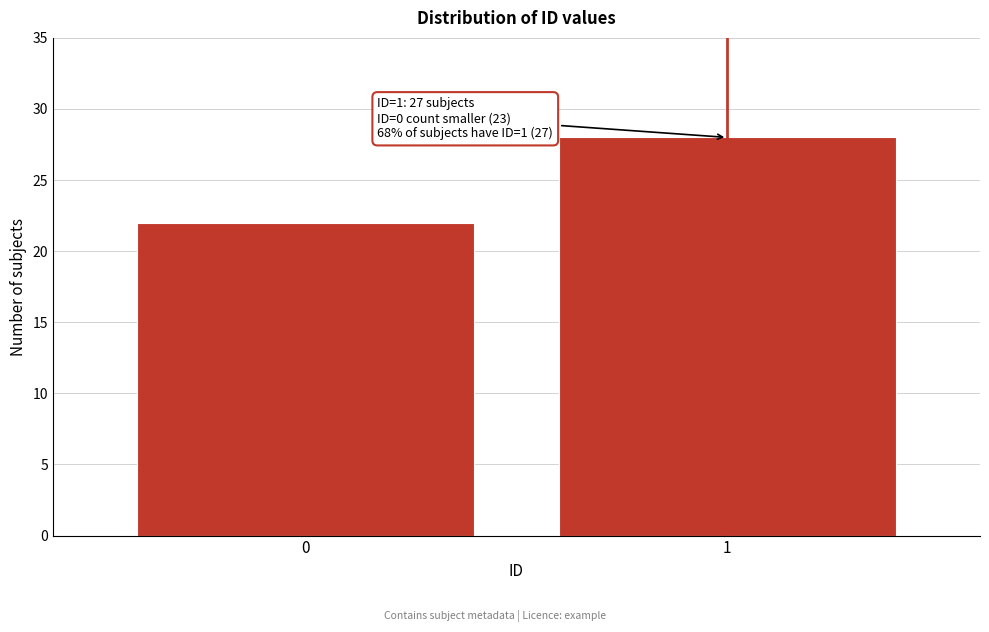

Reading right to left, list all the values displayed in this chart.

28	22